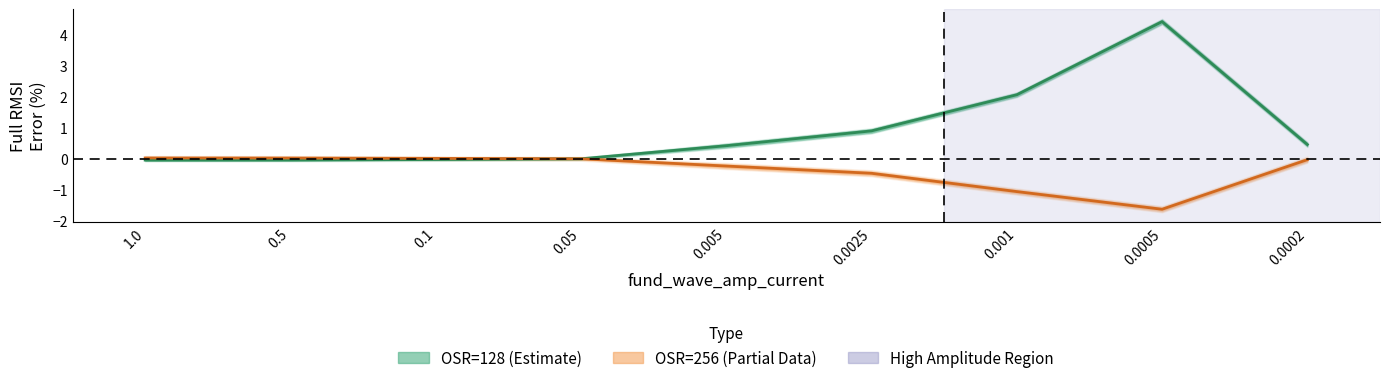

The value of full_RMSU_err_osr128 at 0.05 is -0.1. True or false?

False